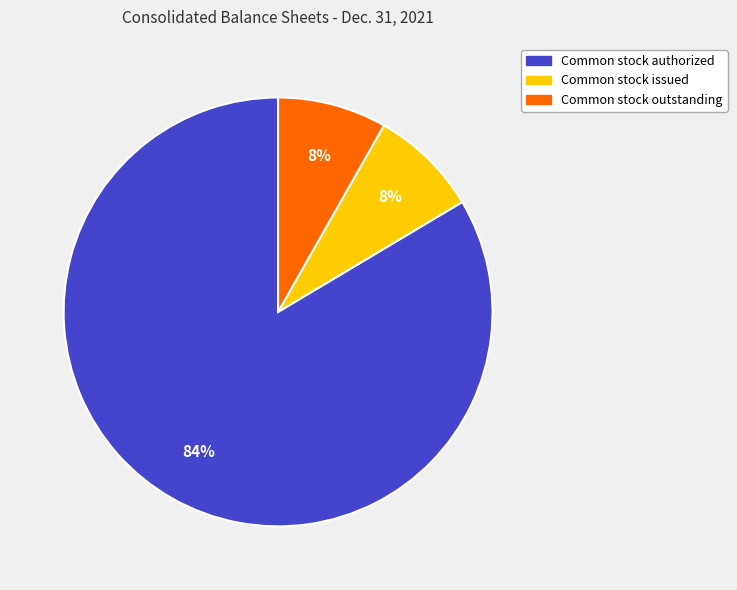

Between Common stock authorized and Common stock issued, which is larger?

Common stock authorized